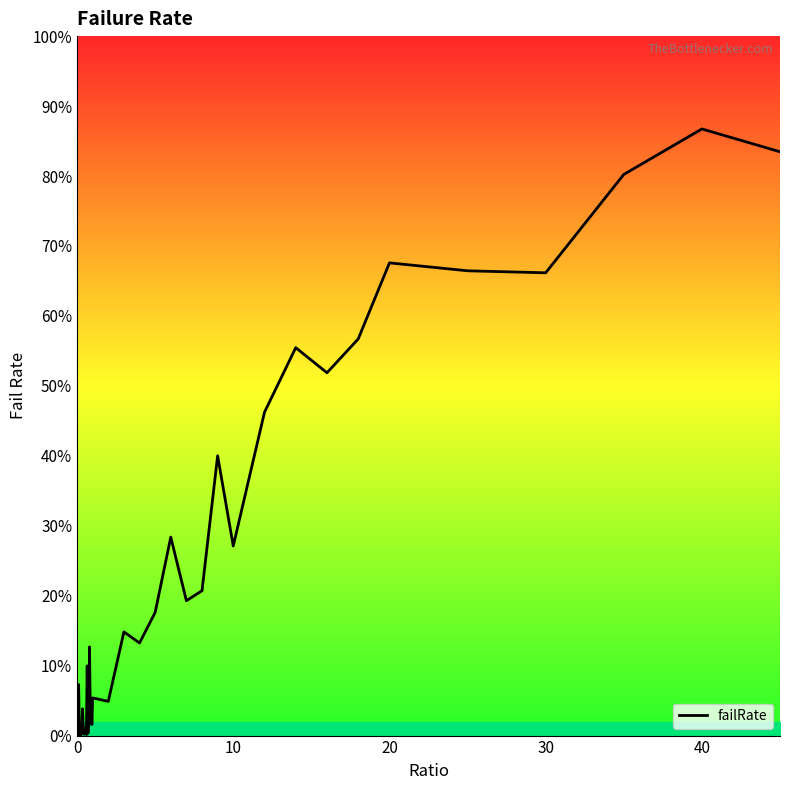

What is the sum of all values?

901.3